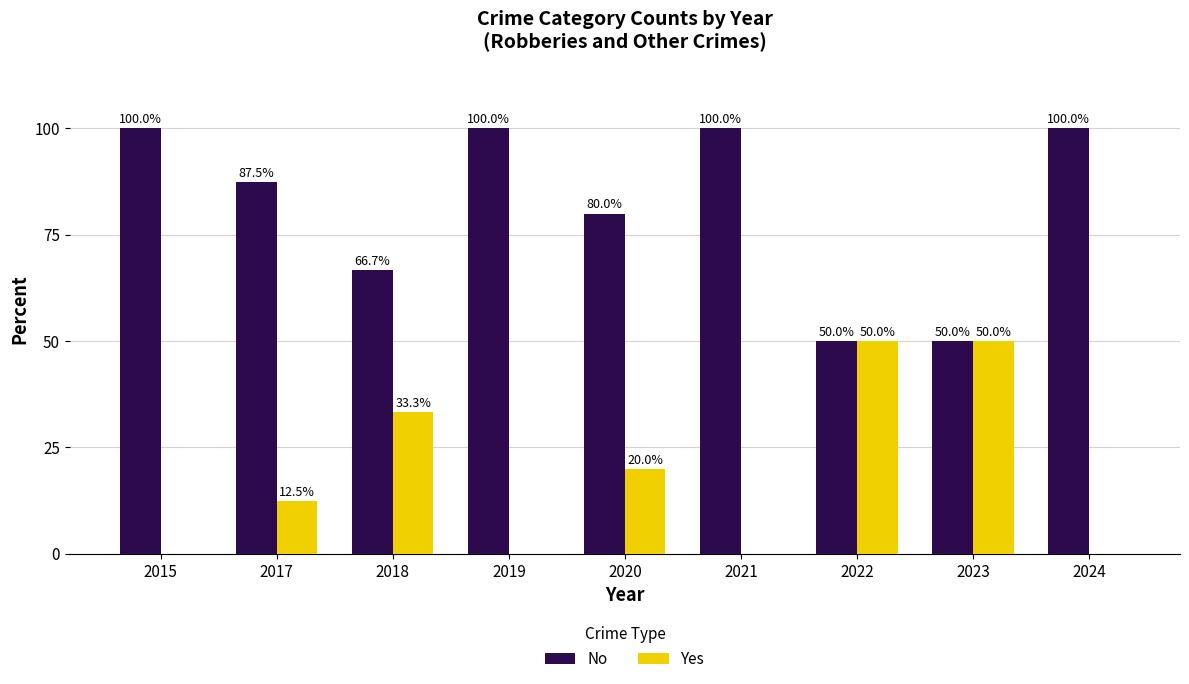

Is it true that No equals 175.4 at 2024?

False